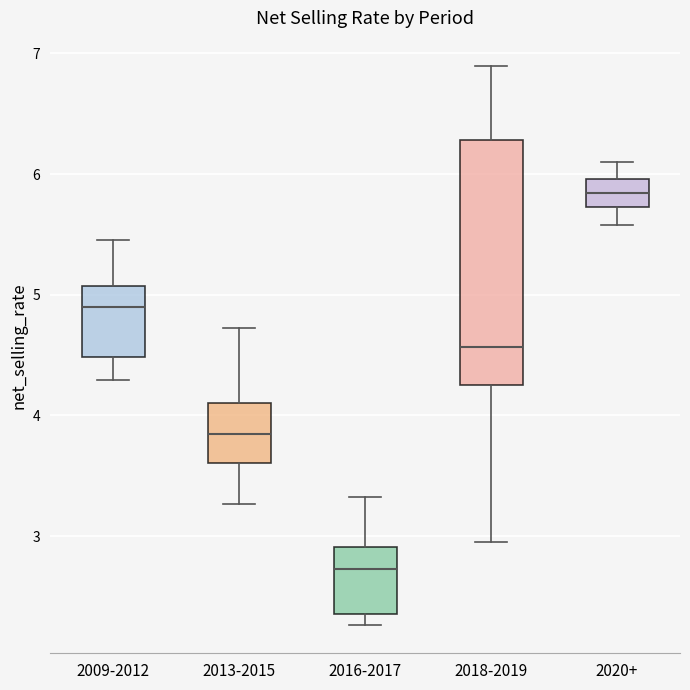

Which box has the highest median line?

2020+